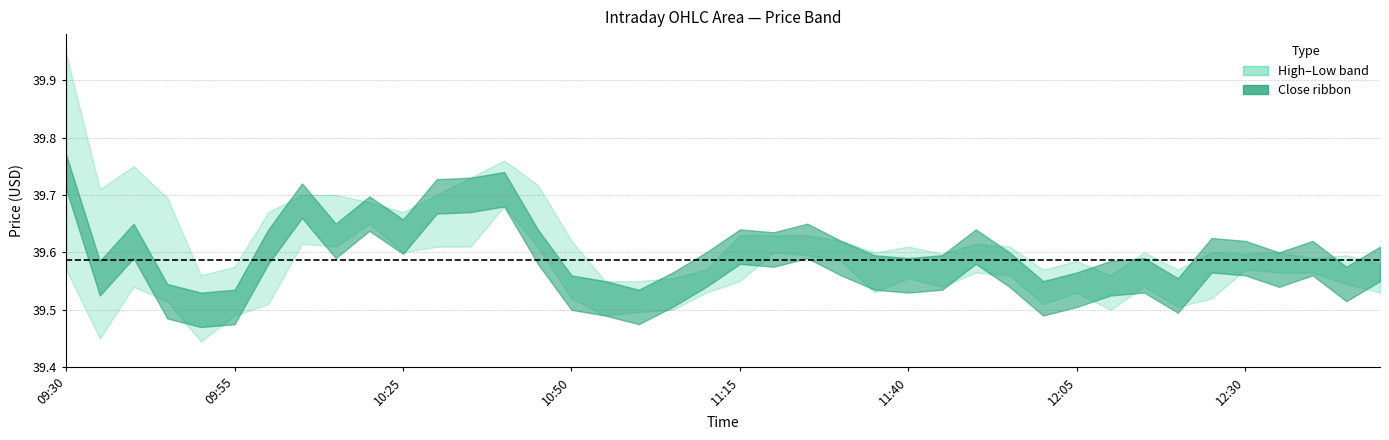

How many interior local peaks does the High series have?

9